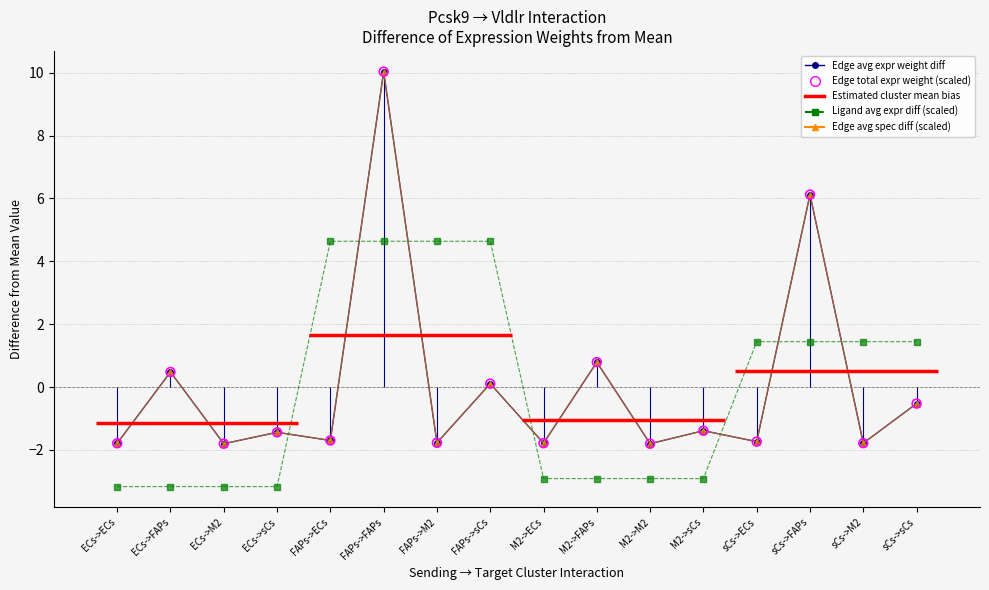

At how many categories does at least one series exceed 4?

5